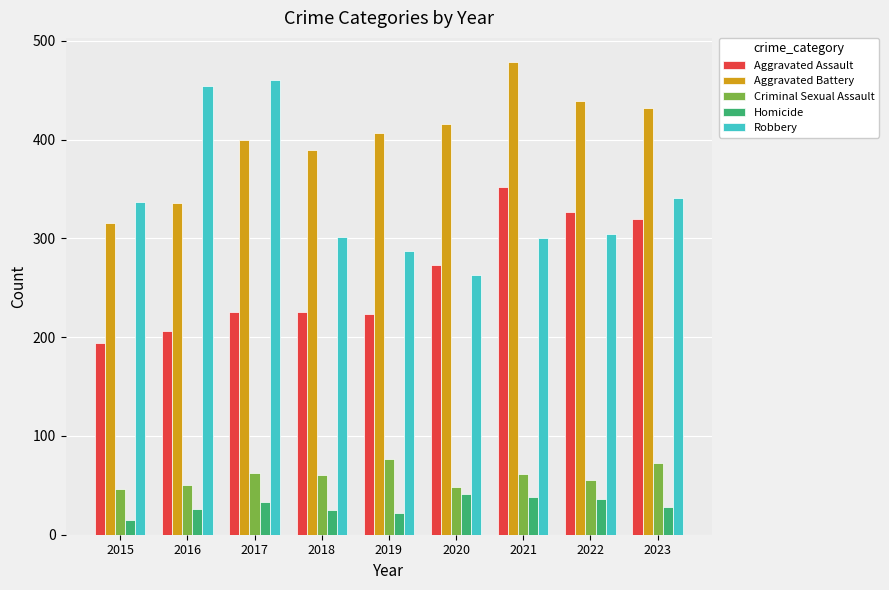

What is the maximum value for Homicide?

41